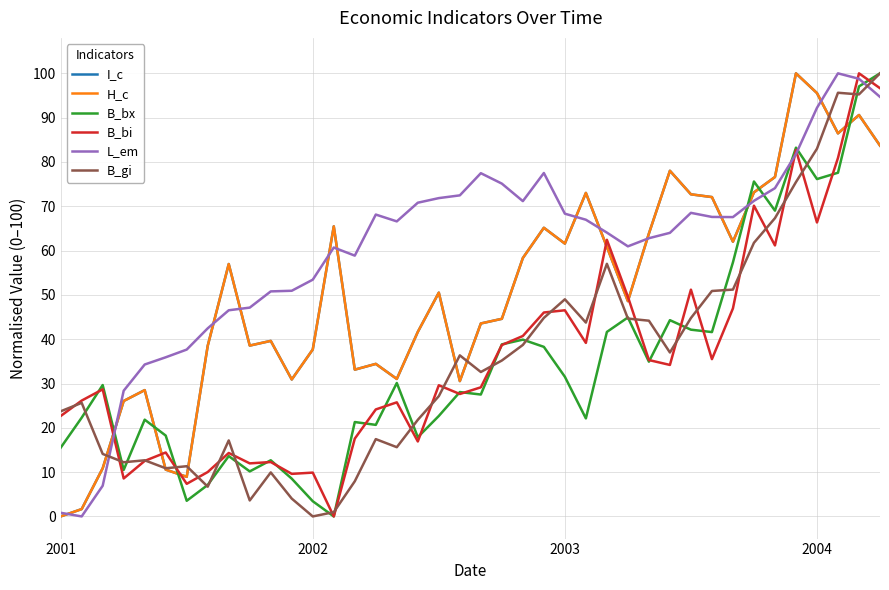

After their last crossing, which series has the higher values: L_em or B_gi?

B_gi